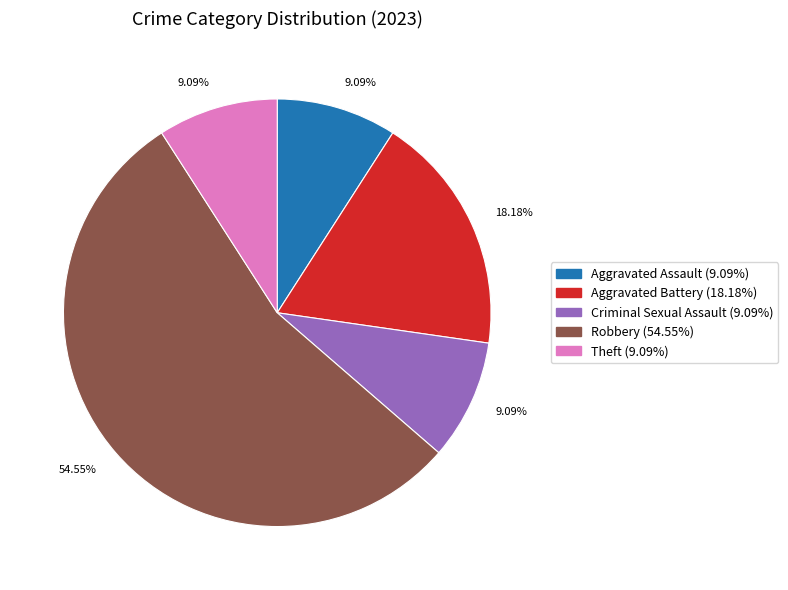

Is there any slice that represents more than half of the pie?

Yes